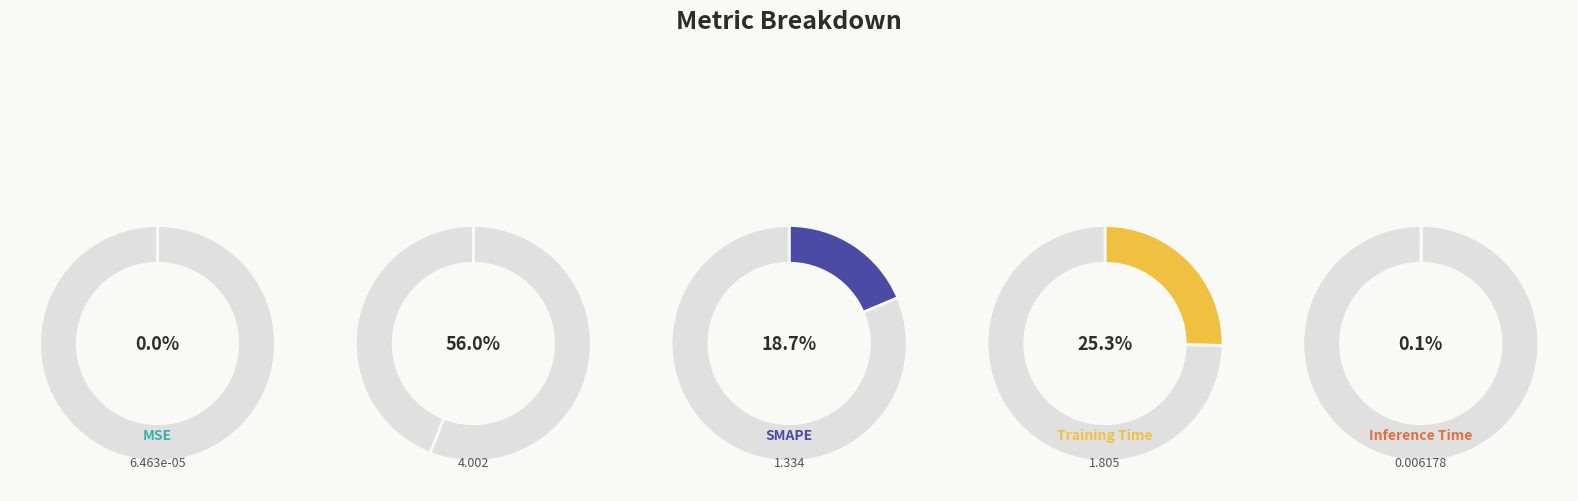

What is the total percentage of Training Time and Inference Time?

25.3%